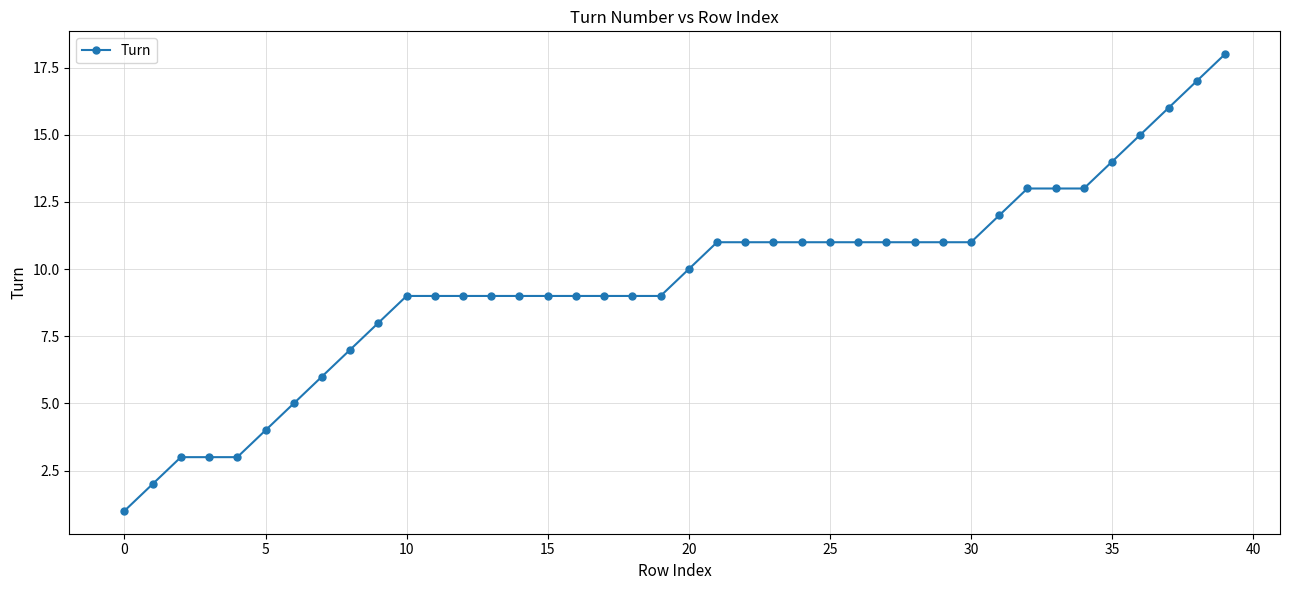

What is the value of the 32nd point from the left?

12